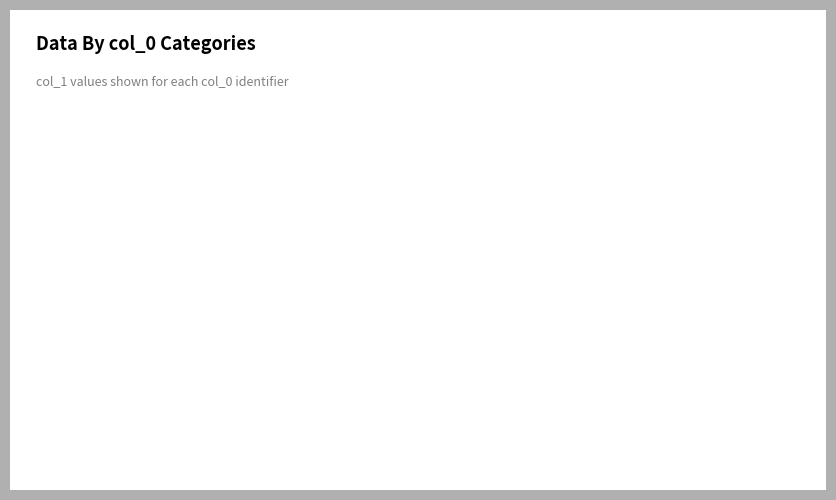

What is the largest slice in the pie chart?

1639